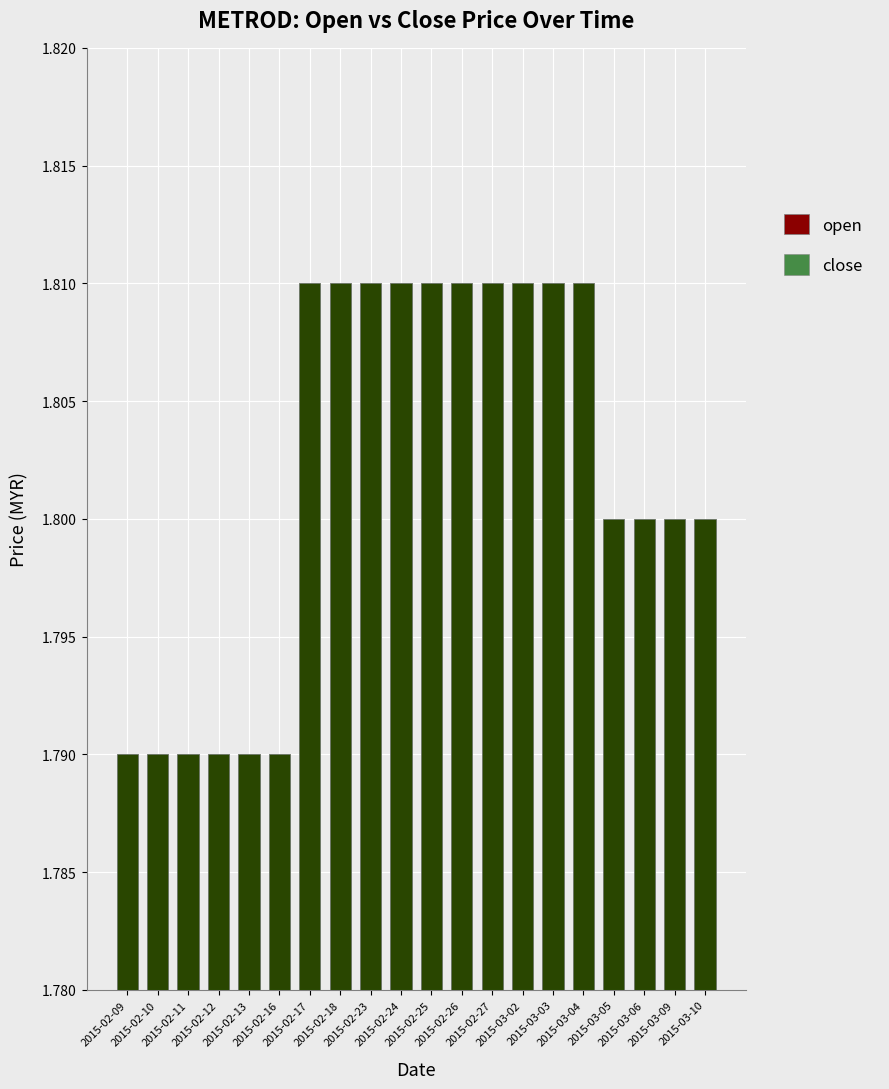

Where is close nearest to the value 1?

2015-02-09